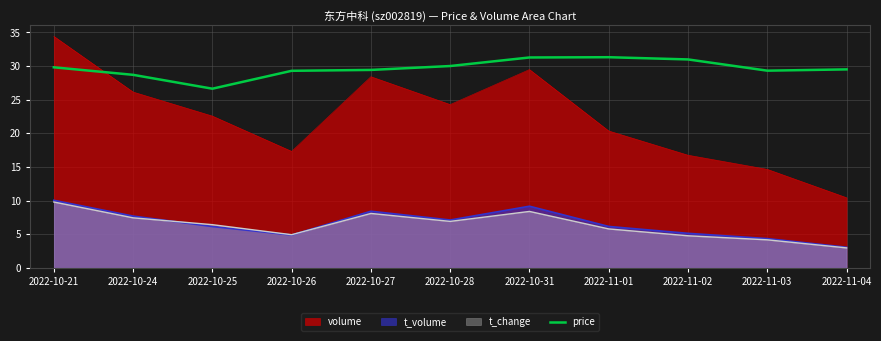

What is the spread (max minus min) of values at 2022-10-27?

21.3